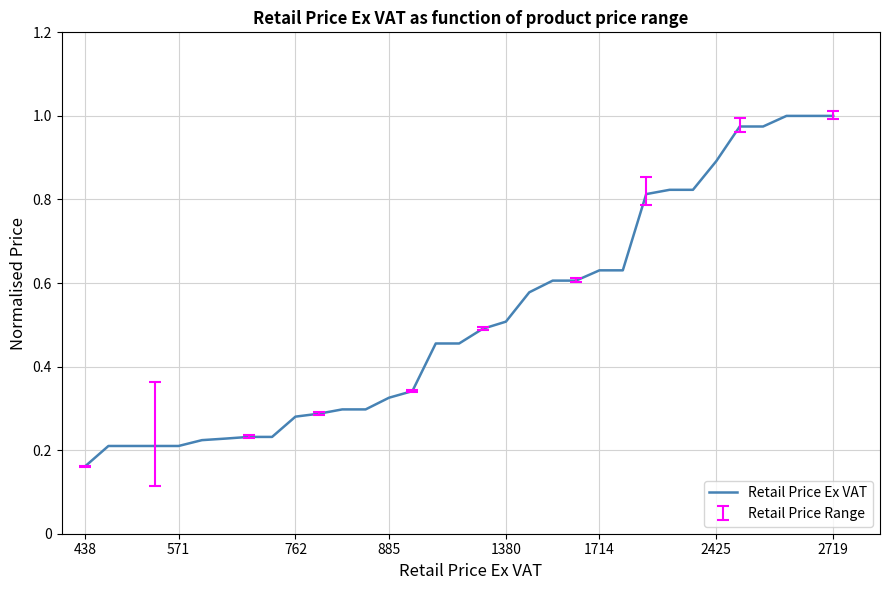

True or false: the data has more than 1 interior local peaks.

False